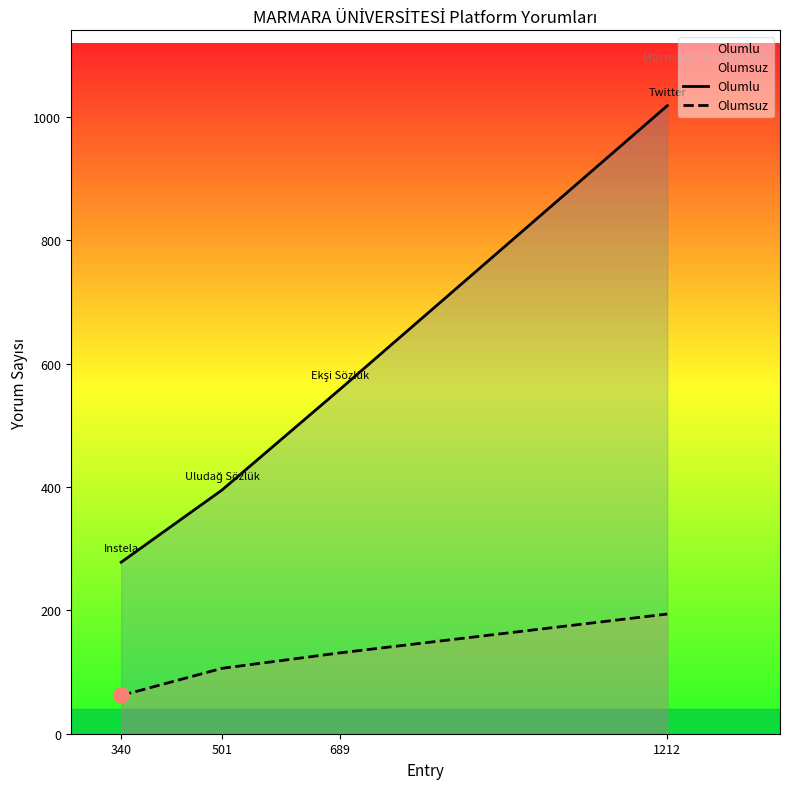

At how many categories does at least one series exceed 747?

1